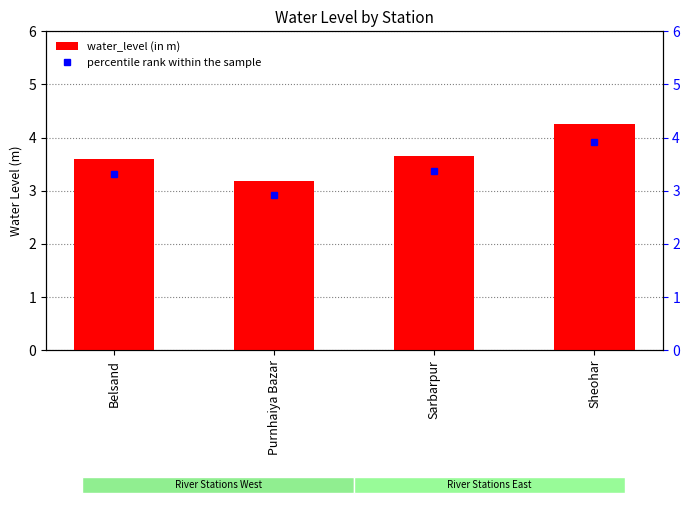

List the labels in order of value, largest first.

Sheohar, Sarbarpur, Belsand, Purnhaiya Bazar